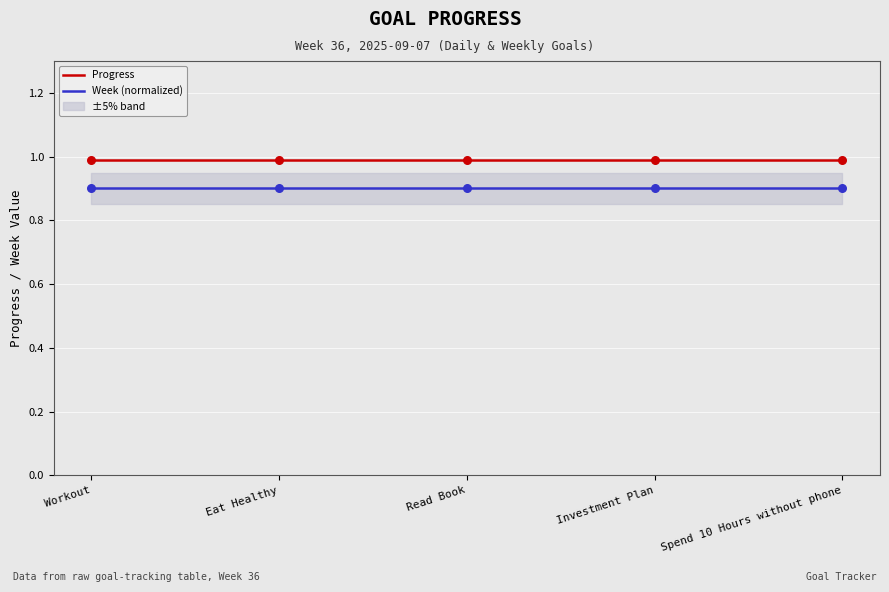

Which series has the widest spread of Y values?

Progress